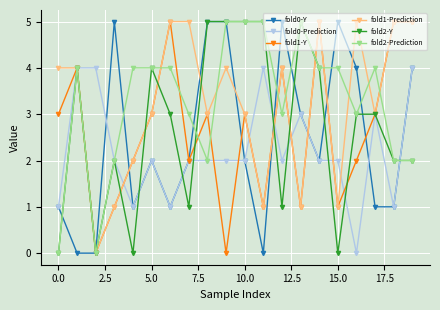

How many data points does each series have?

20